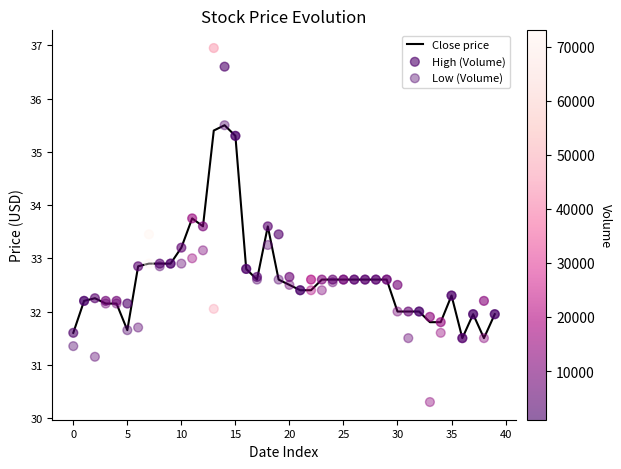

At which category is the sum across all series the highest?

14